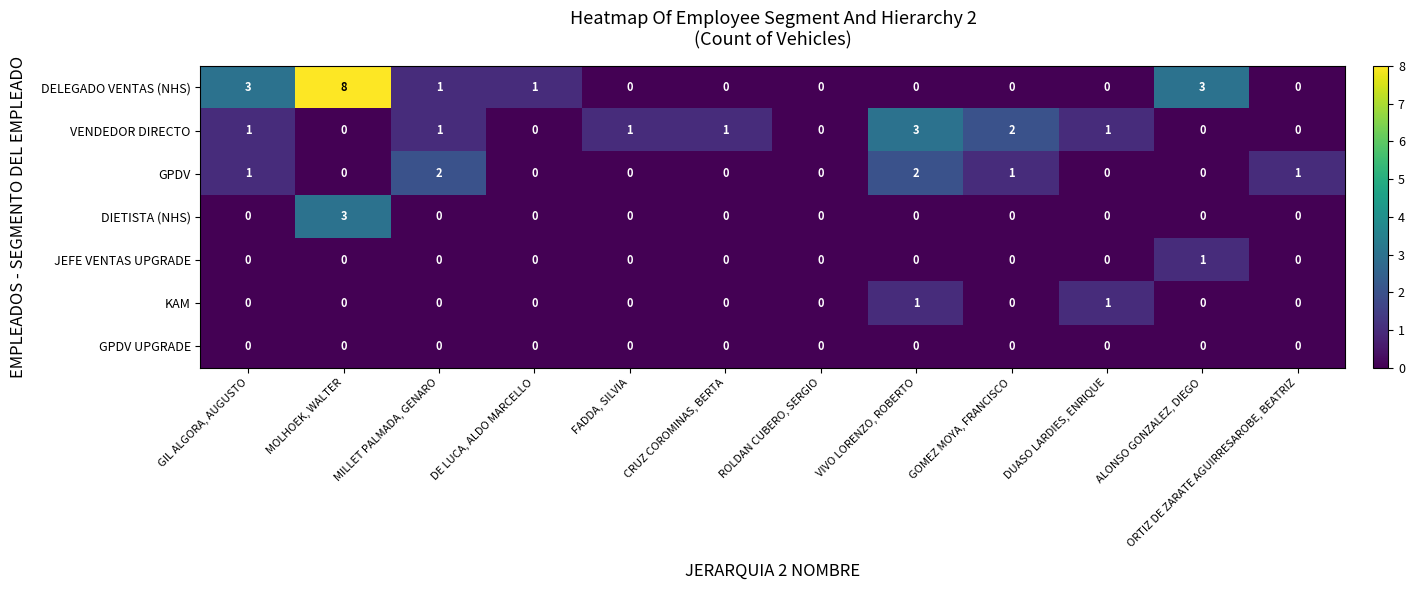

How many GPDV values are between 0 and 1?

10